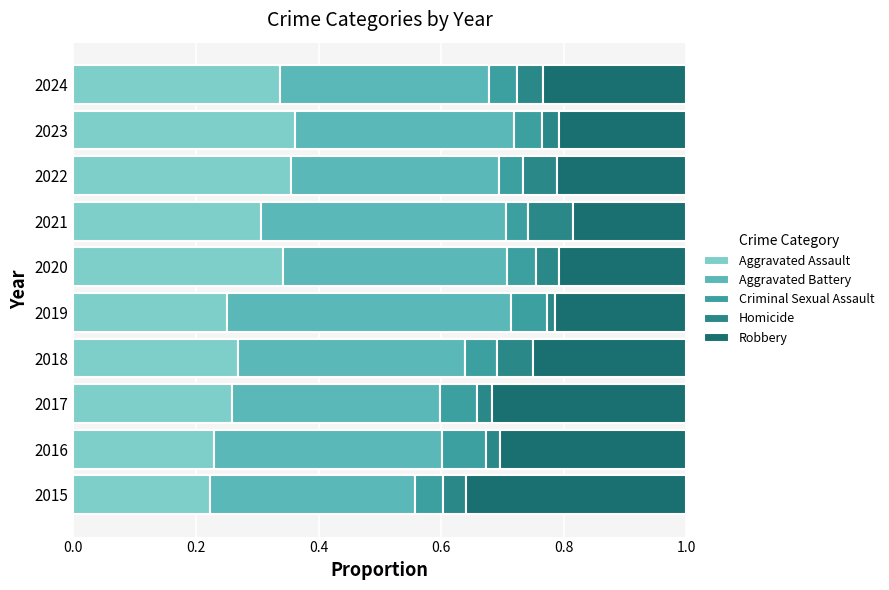

Reading right to left, transcribe all the data shown in this chart.

Aggravated Assault: 0.3	0.4	0.4	0.3	0.3	0.3	0.3	0.3	0.2	0.2
Aggravated Battery: 0.3	0.4	0.3	0.4	0.4	0.5	0.4	0.3	0.4	0.3
Criminal Sexual Assault: 0.0	0.0	0.0	0.0	0.0	0.1	0.1	0.1	0.1	0.0
Homicide: 0.0	0.0	0.1	0.1	0.0	0.0	0.1	0.0	0.0	0.0
Robbery: 0.2	0.2	0.2	0.2	0.2	0.2	0.2	0.3	0.3	0.4